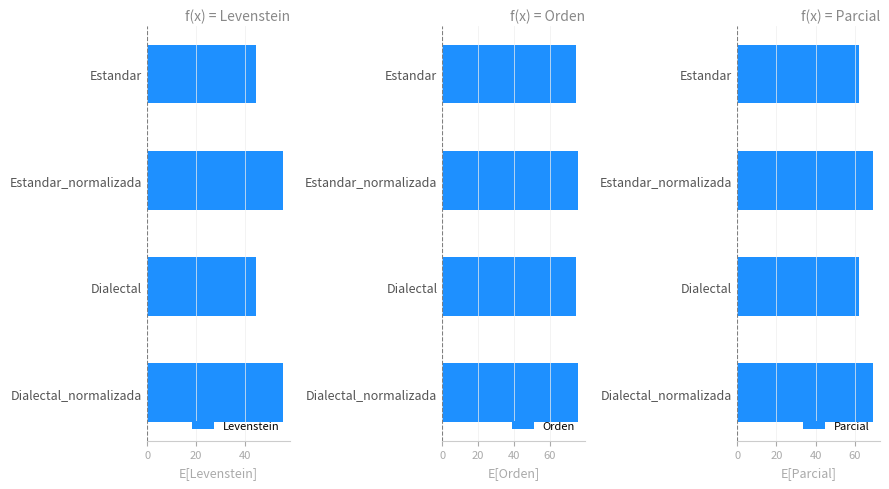

List the series in order of their overall mean, highest first.

Orden, Parcial, Levenstein